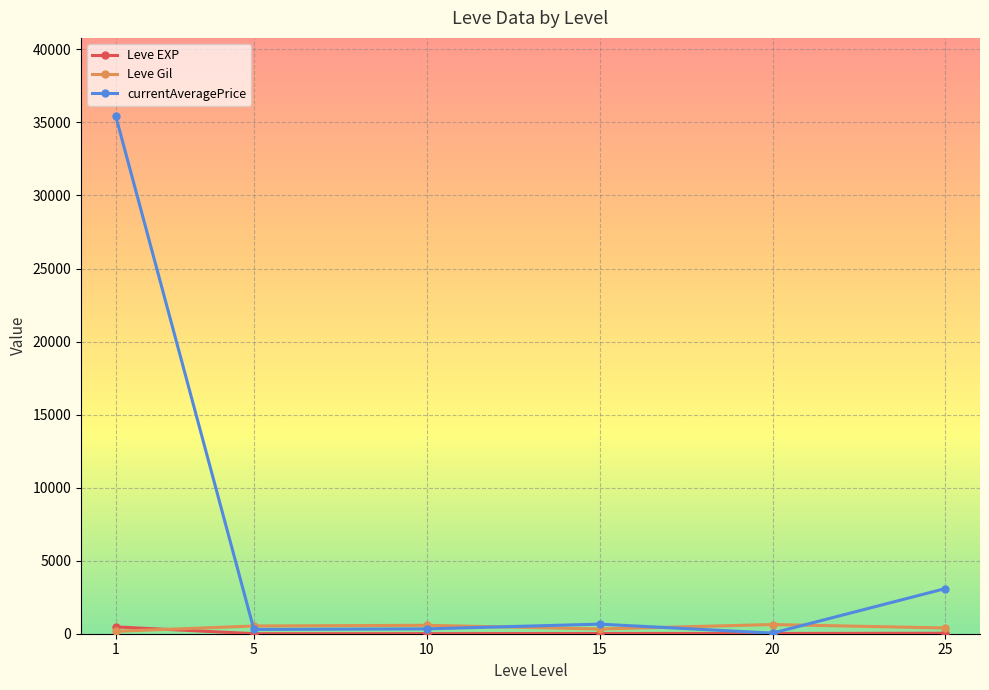

Which series has the largest total across all categories?

currentAveragePrice